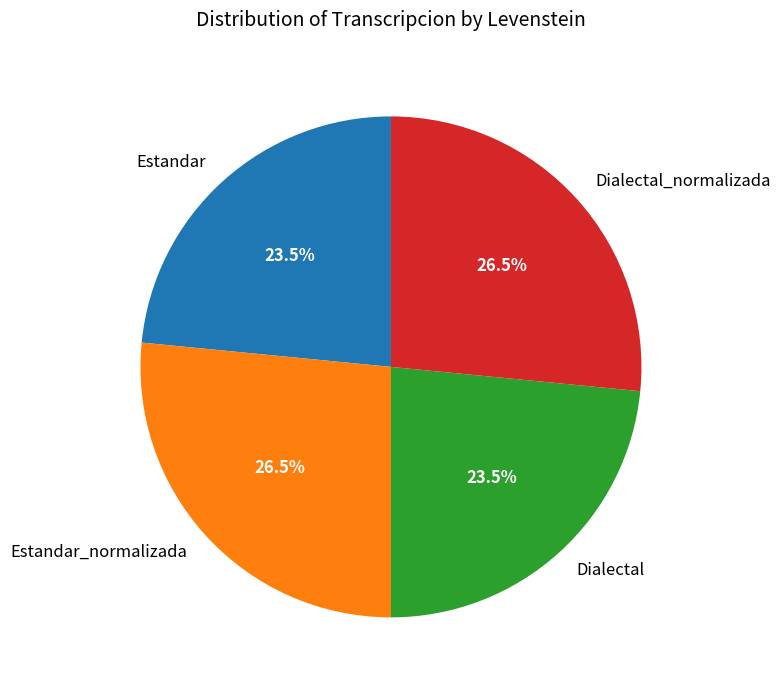

Is there a majority slice in this chart?

No